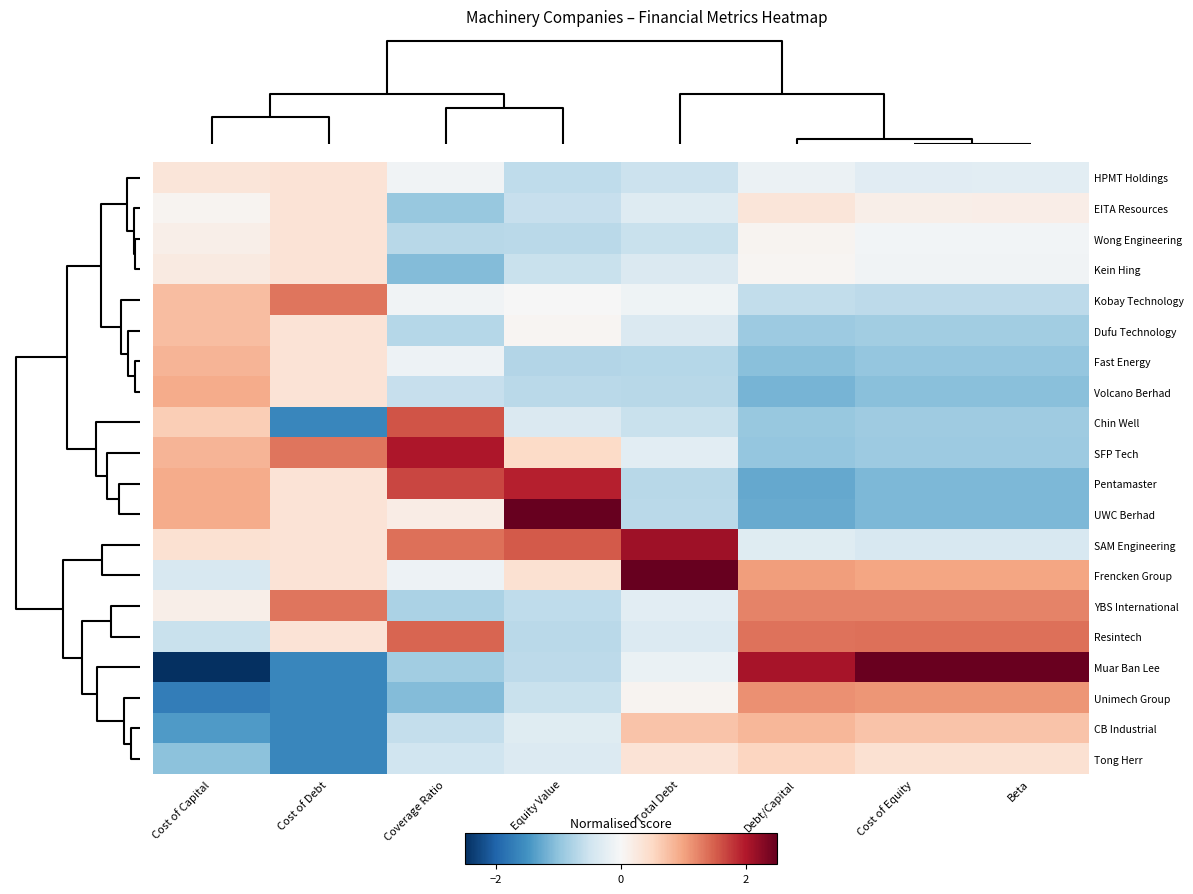

What is the minimum value shown in the chart?

-2.7